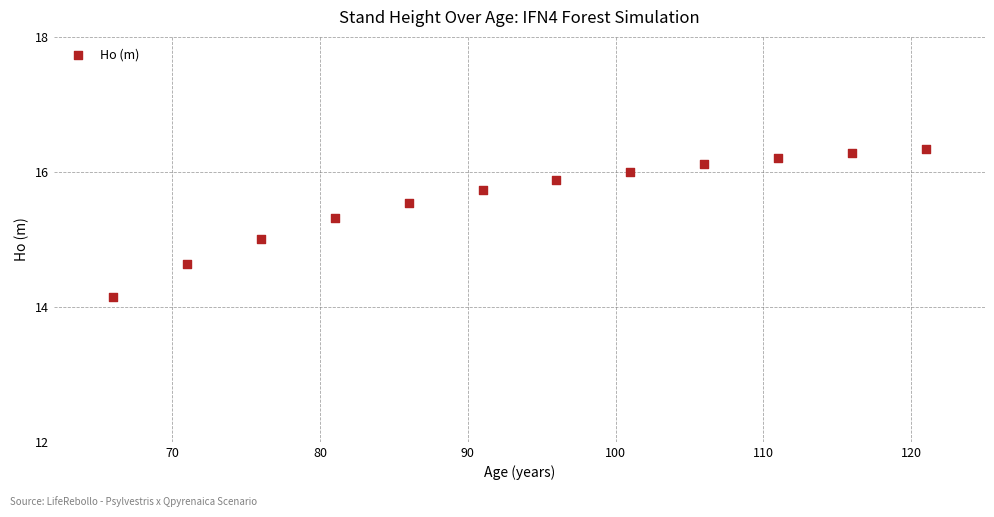

What is the range of Y values (max minus min)?

2.2